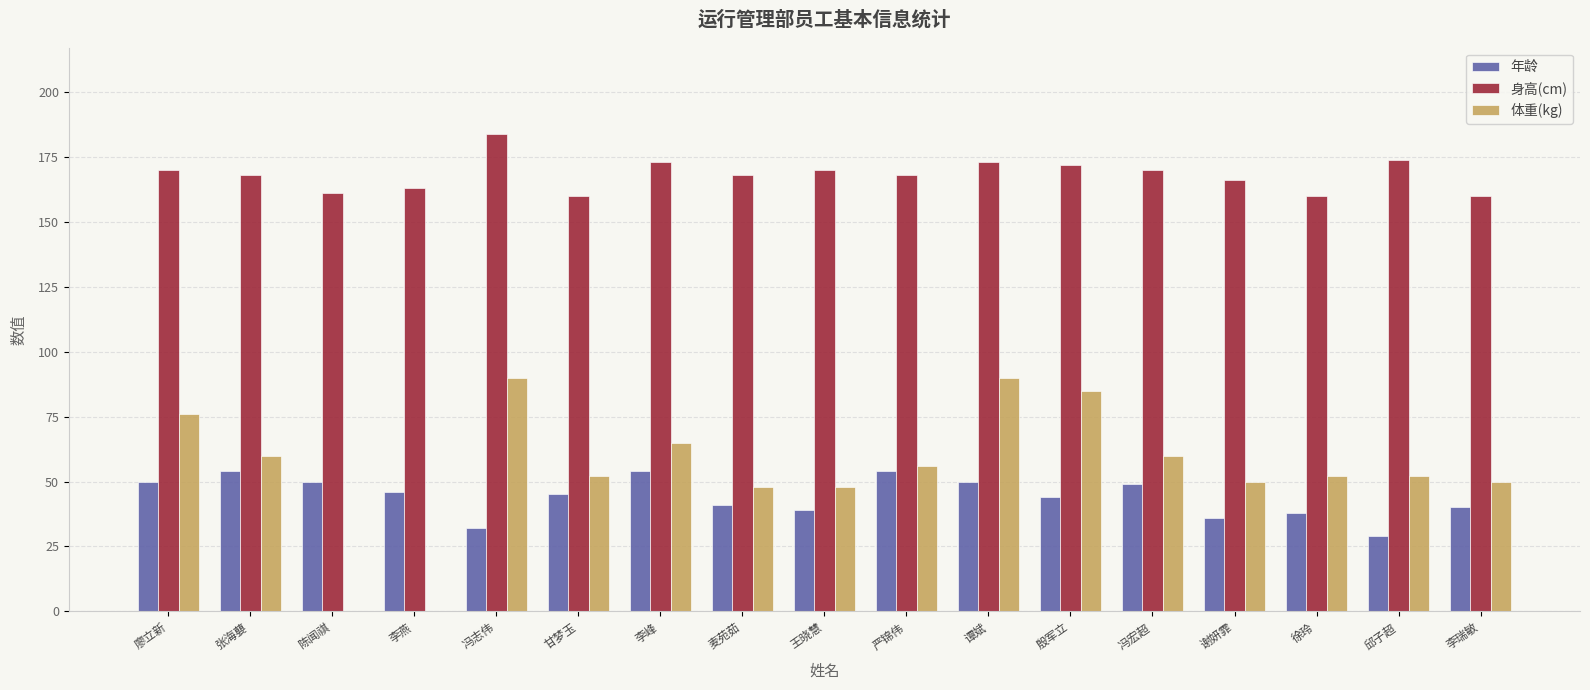

Between 冯宏超 and 谢妍霏, which series saw the biggest shift?

年龄